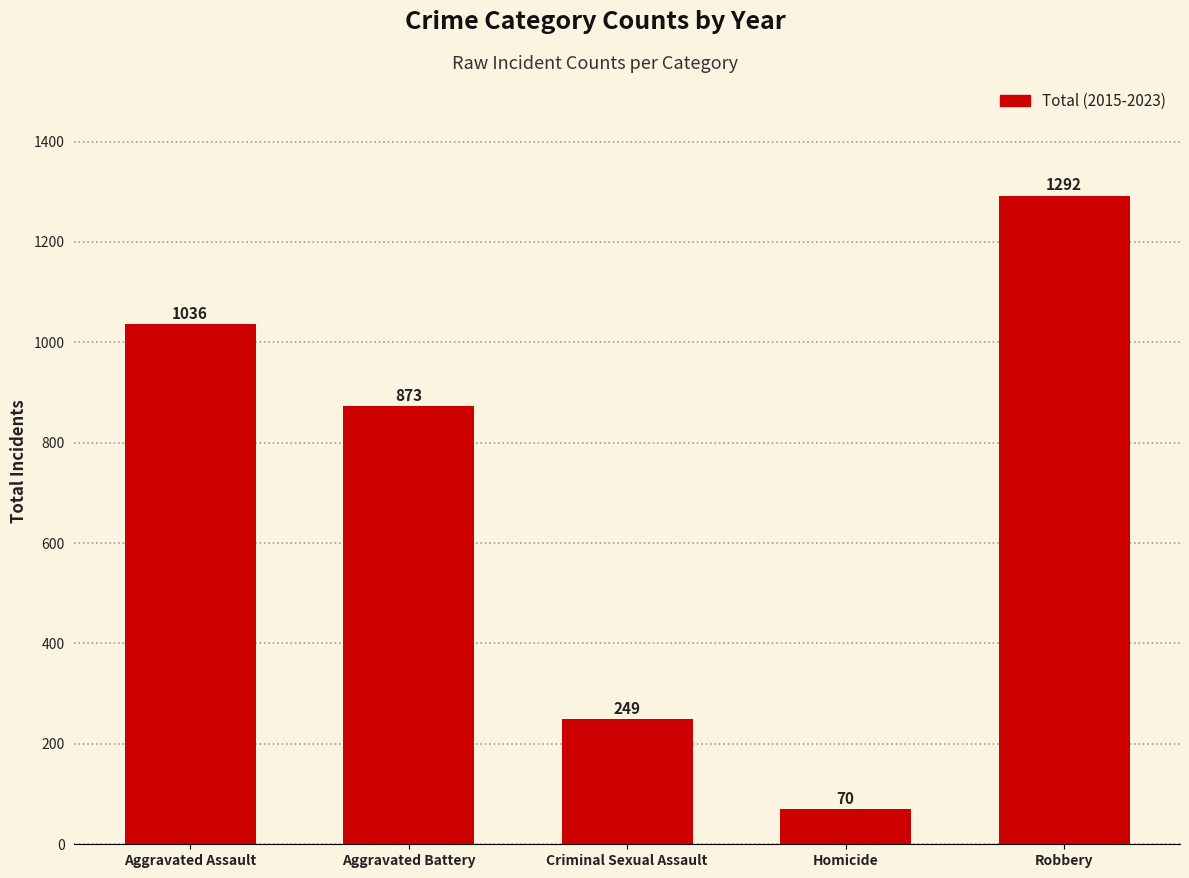

How many values are below 873?

2